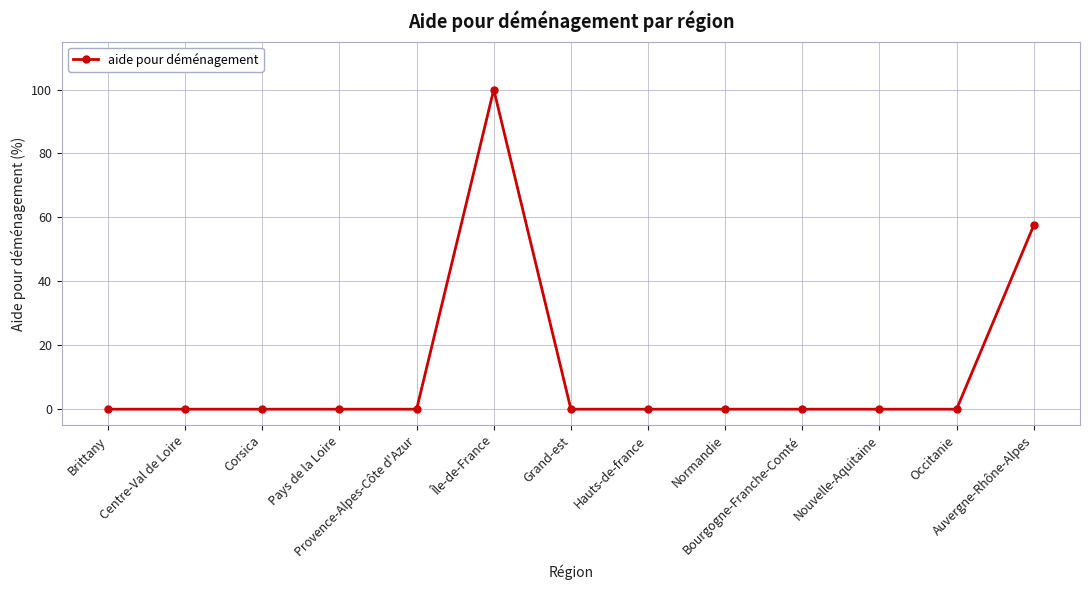

What value does the data have at Île-de-France?

100.0